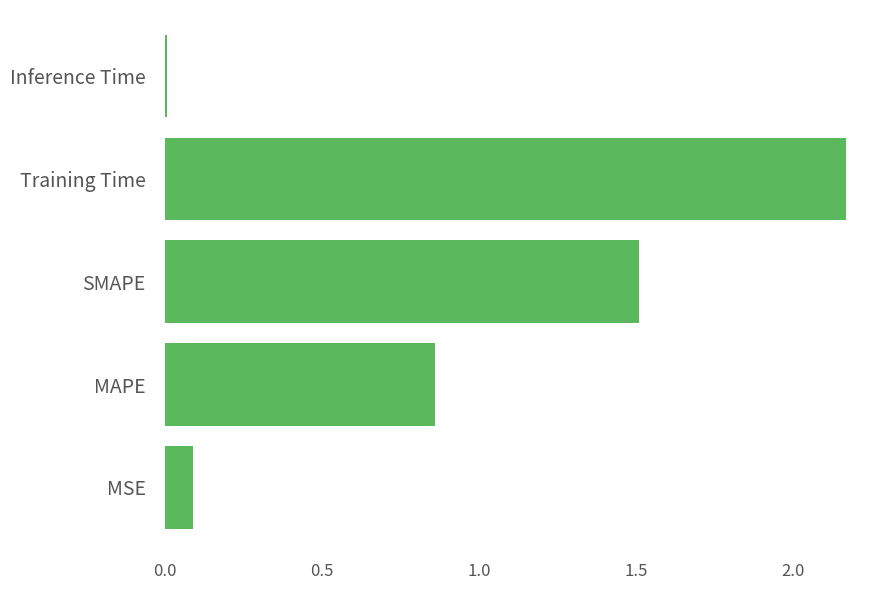

Between Training Time and SMAPE, which is larger?

Training Time